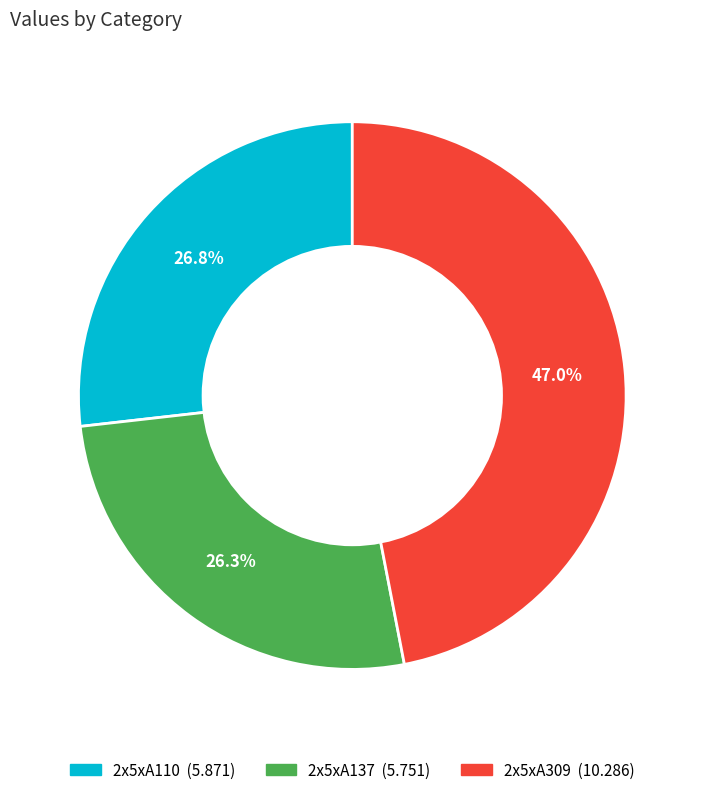

How many segments does this pie chart have?

3